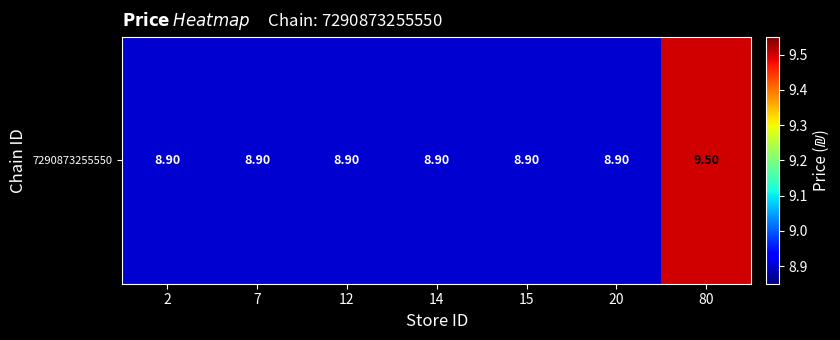

What is the difference between the maximum and minimum values?

0.6